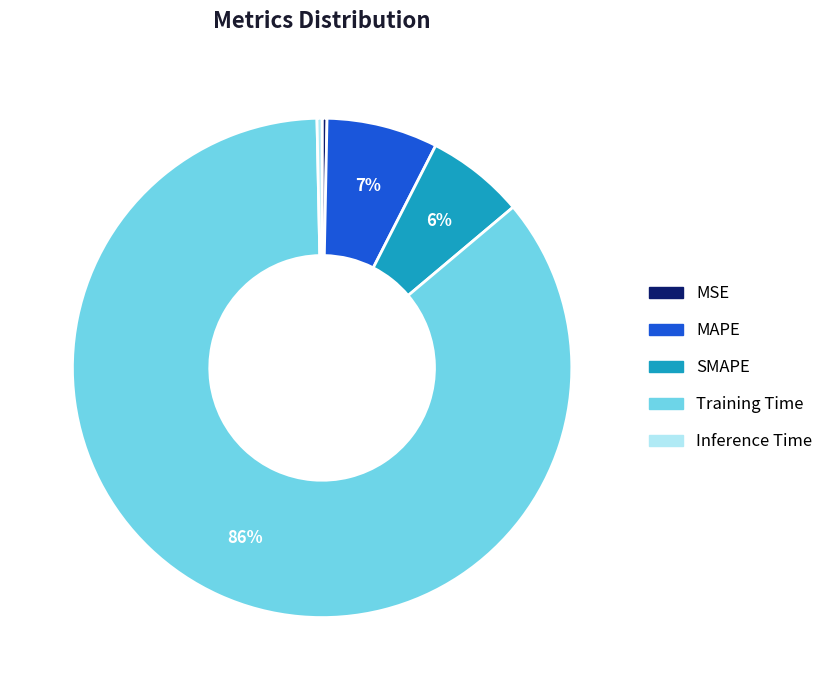

To the nearest percent, what is the difference between the MSE and SMAPE slice percentages?

6%